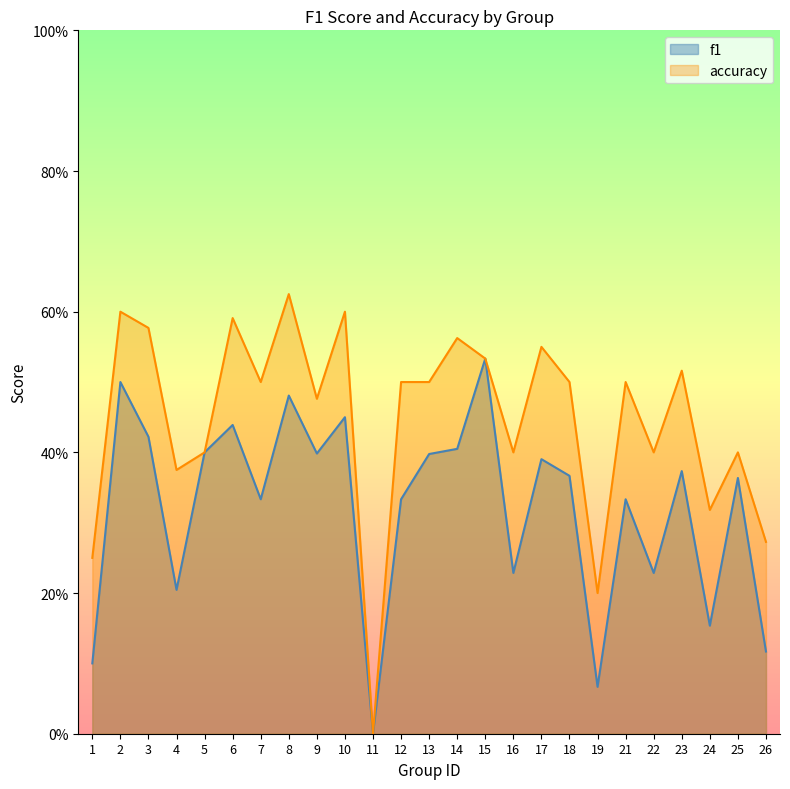

What is the greatest value displayed?

0.6